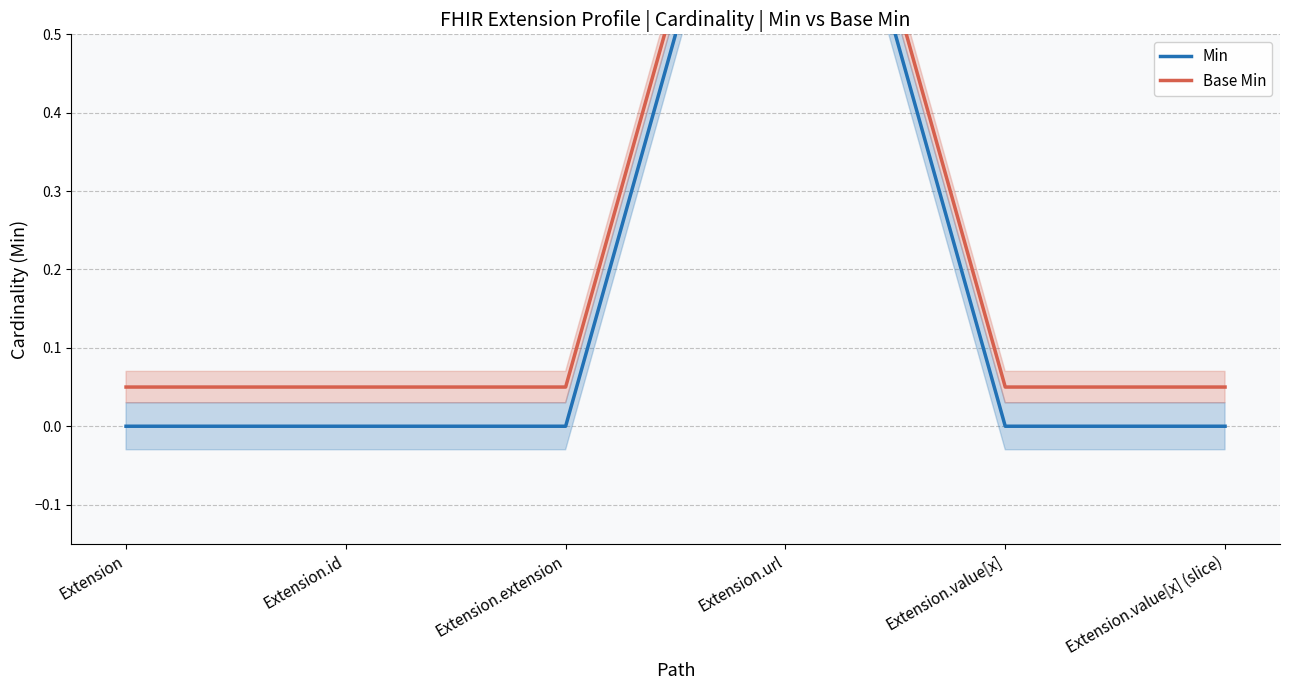

True or false: Min and Base Min cross at least once.

False